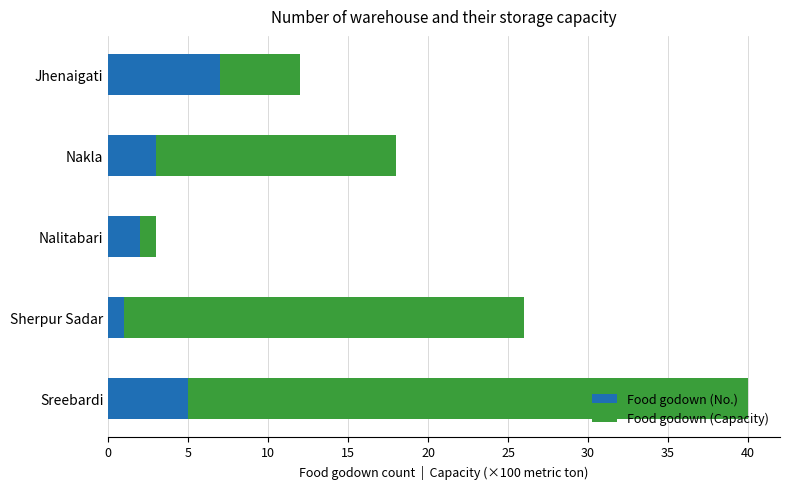

Rank the categories by Food godown (No.) value from highest to lowest.

Jhenaigati, Sreebardi, Nakla, Nalitabari, Sherpur Sadar